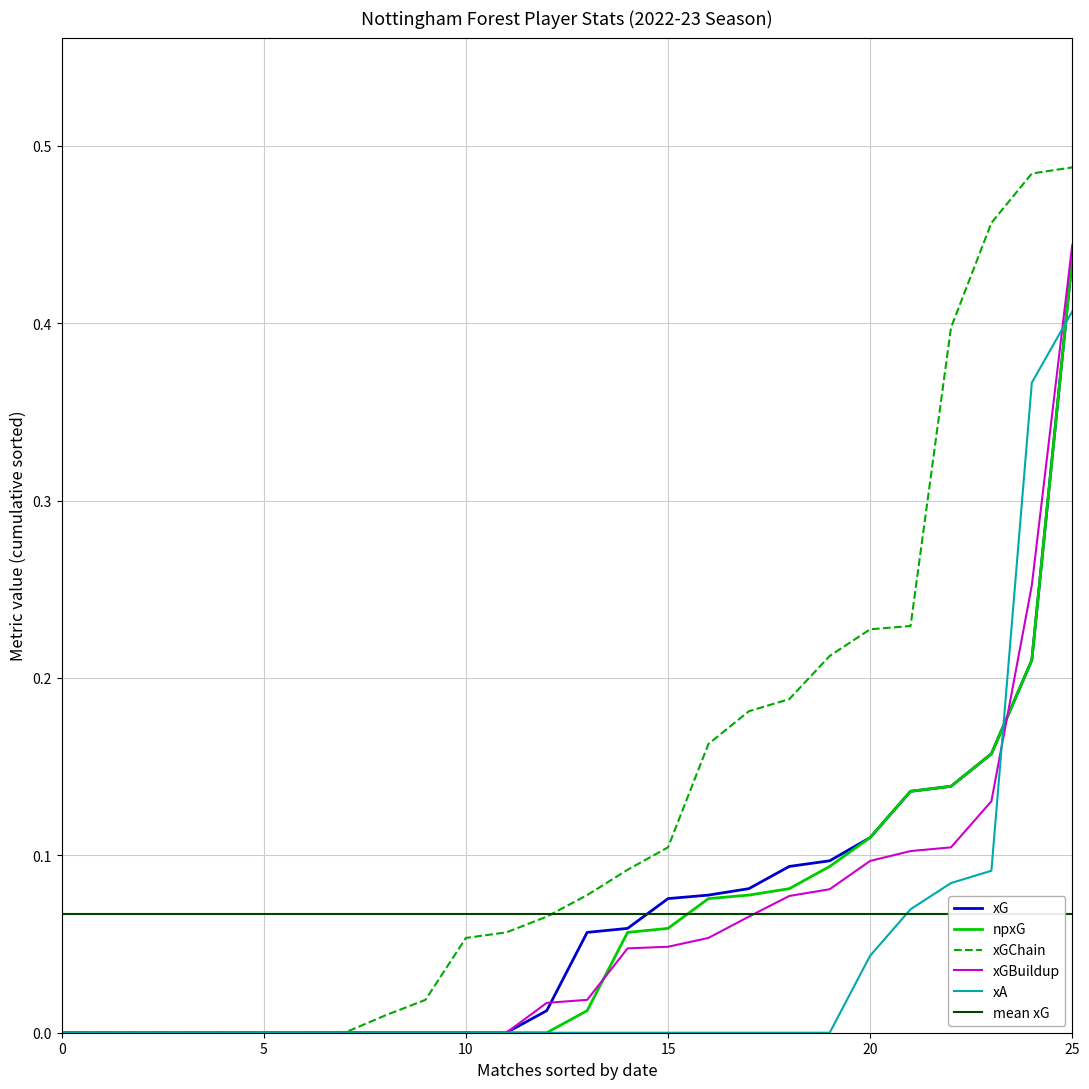

True or false: xGChain has a value of -0.2 at 5.

False